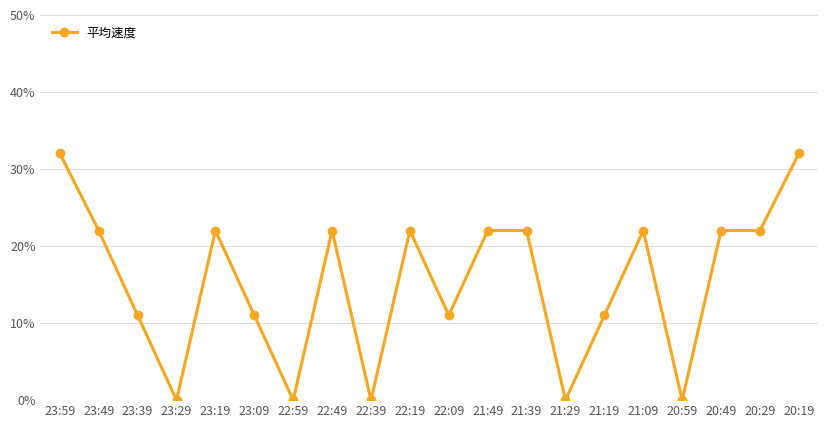

Does the chart have visible grid lines?

Yes